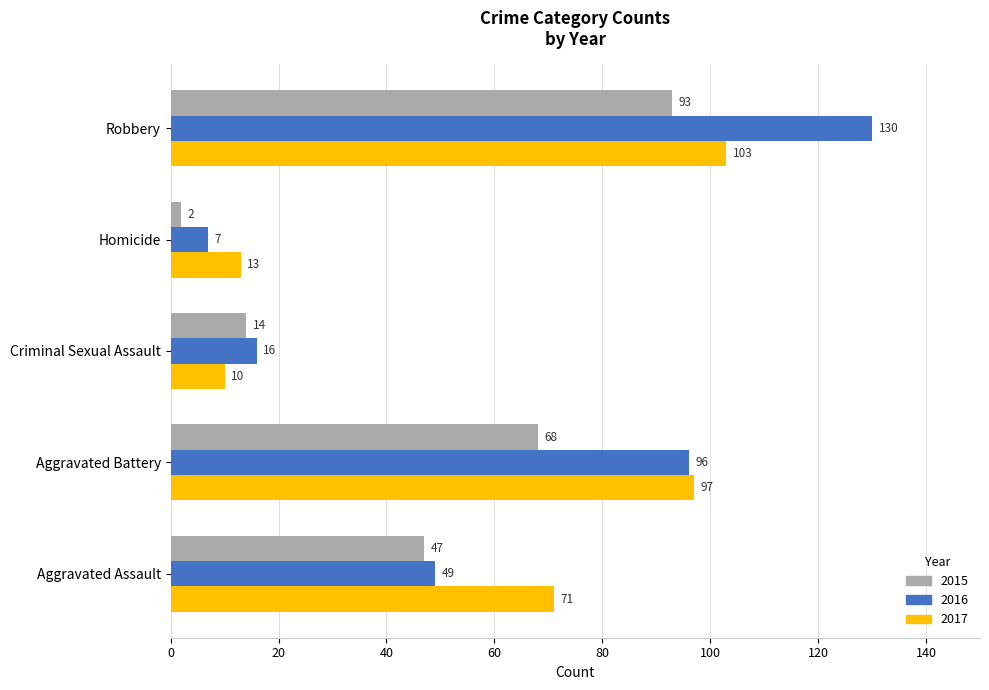

Is it true that 2017 equals 13 at Homicide?

True